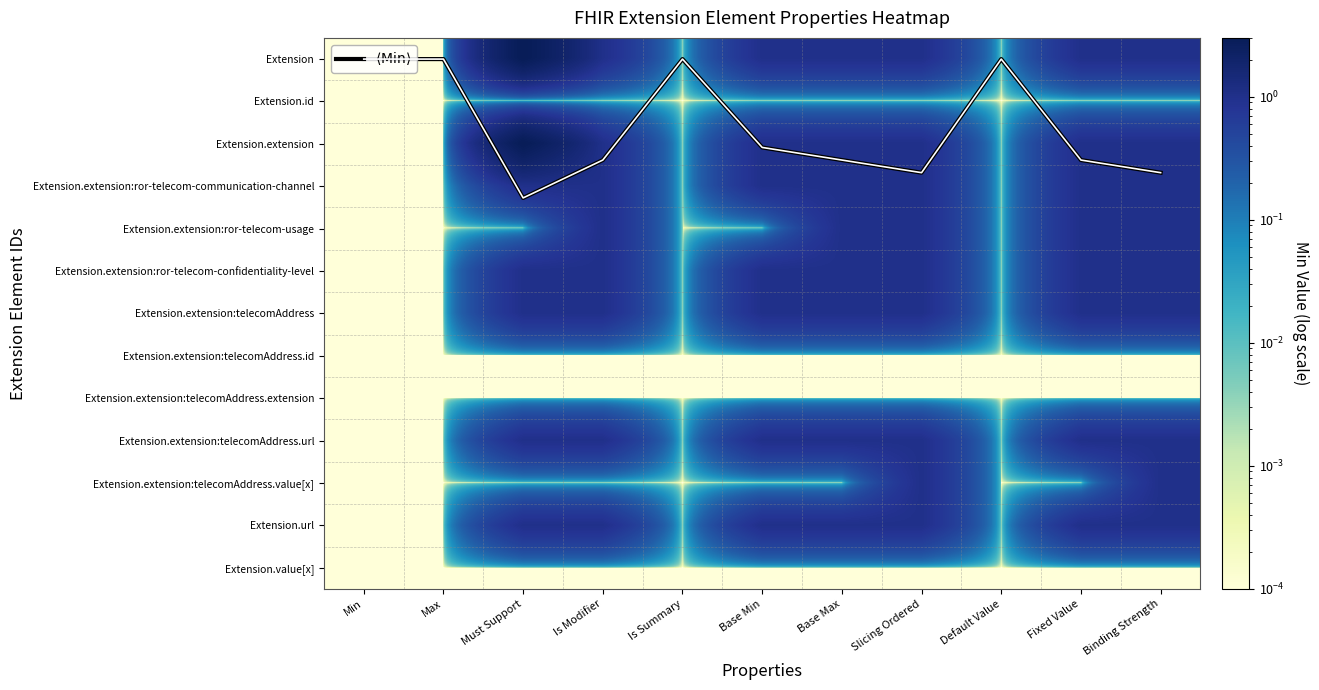

The value of Extension.id at Is Modifier is 0.0. True or false?

False